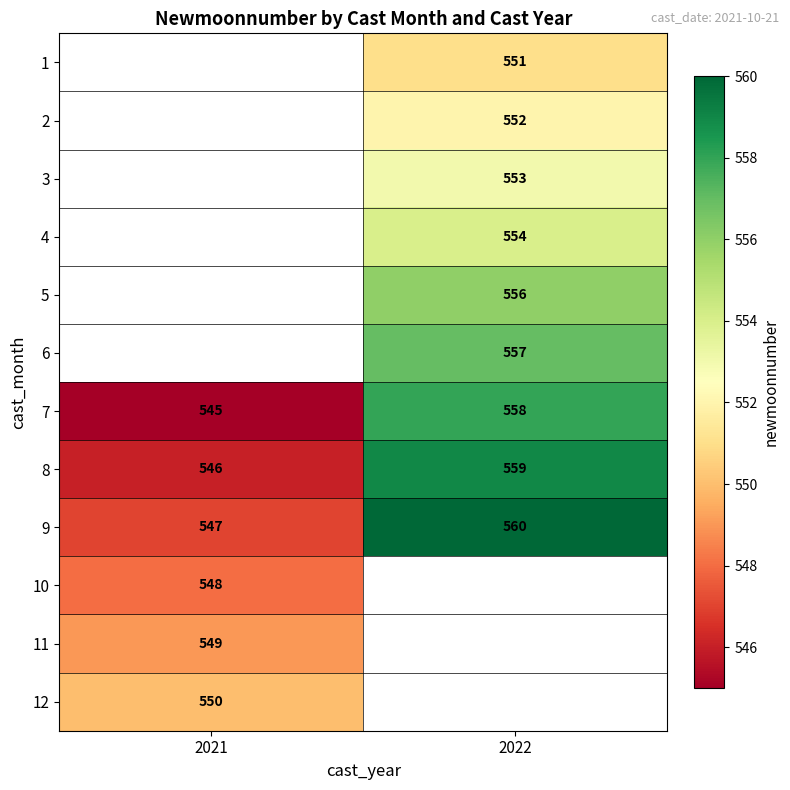

The value of 7 at 2021 is 545. True or false?

True